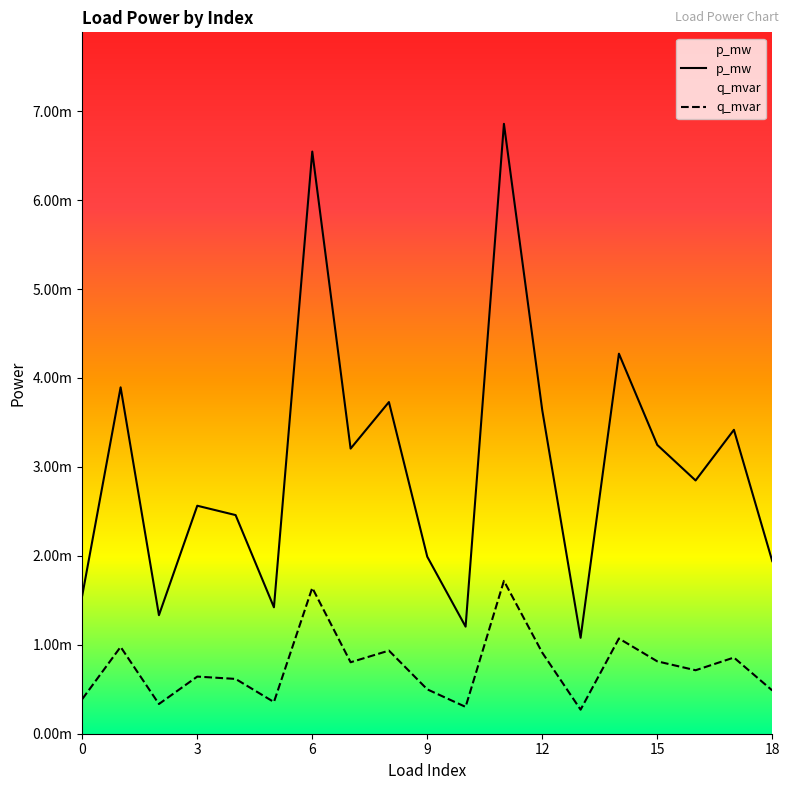

How many lines are shown in the chart?

2